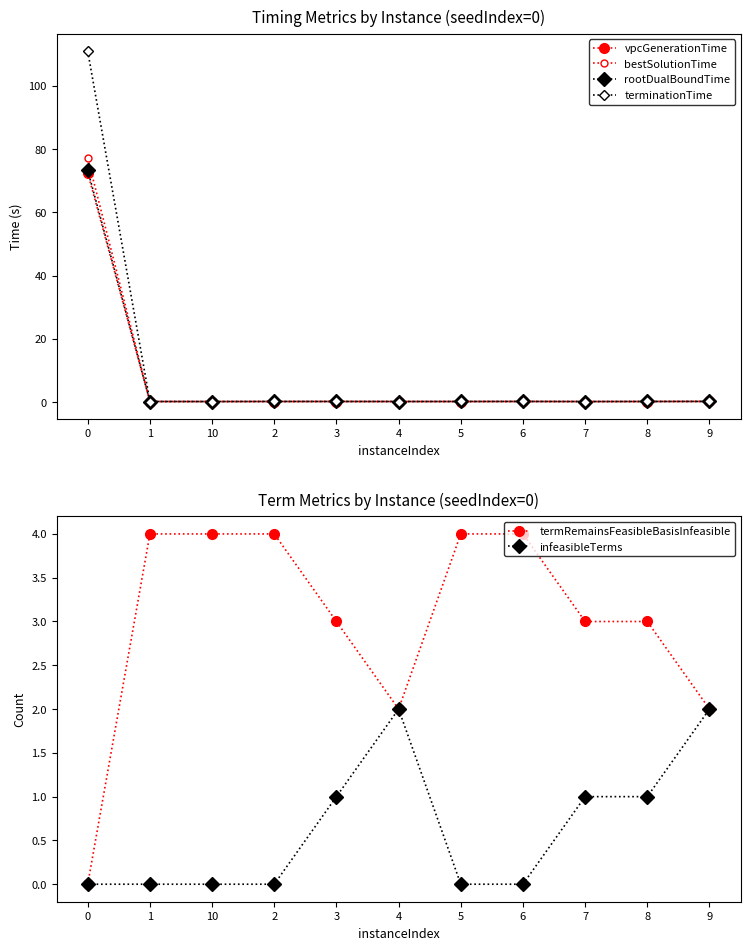

What is the label of the 1st point from the right?

9